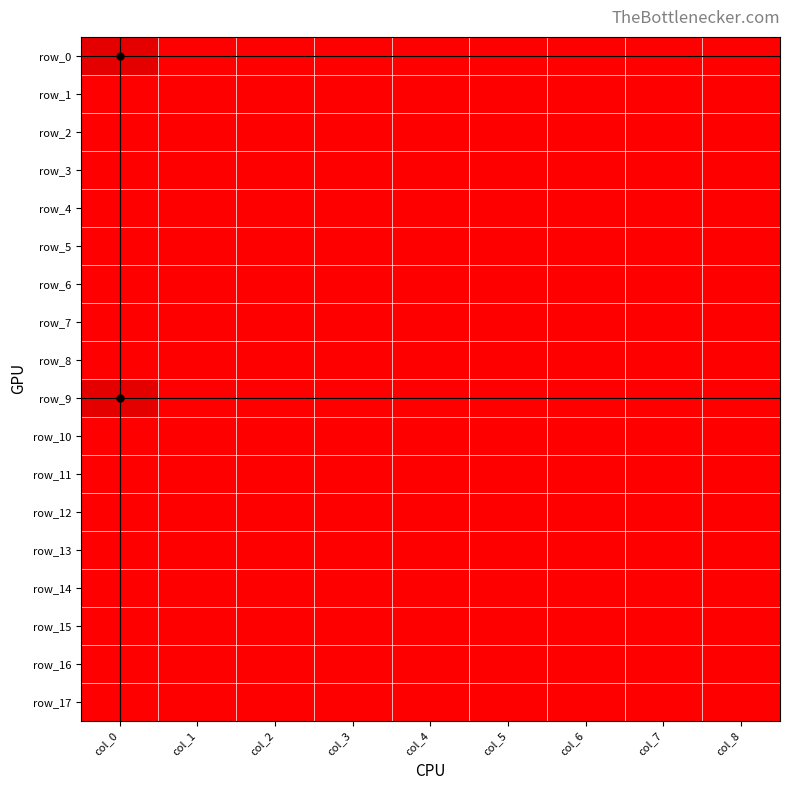

Which category has the highest value in the row_14 series?

col_0